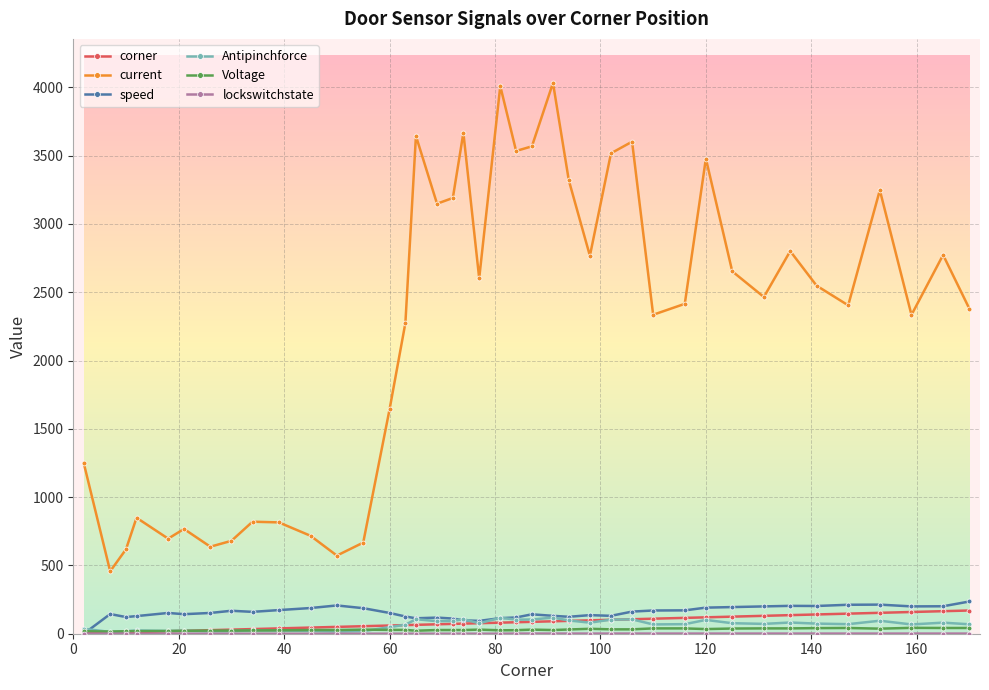

True or false: current and corner intersect in this chart.

False